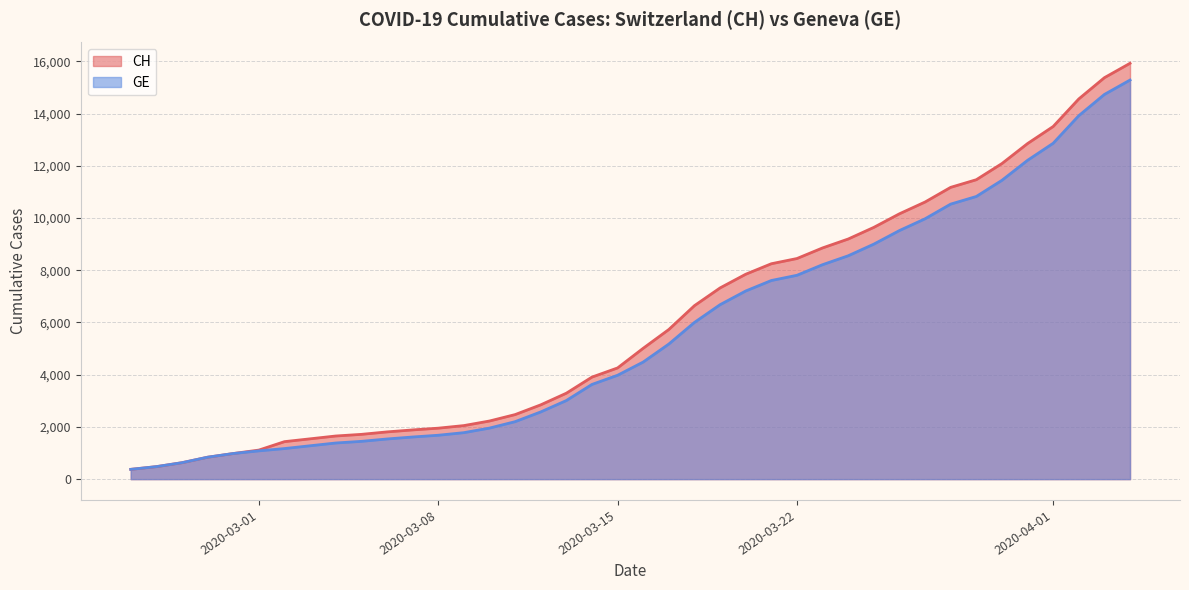

Which series has the widest spread of values?

CH